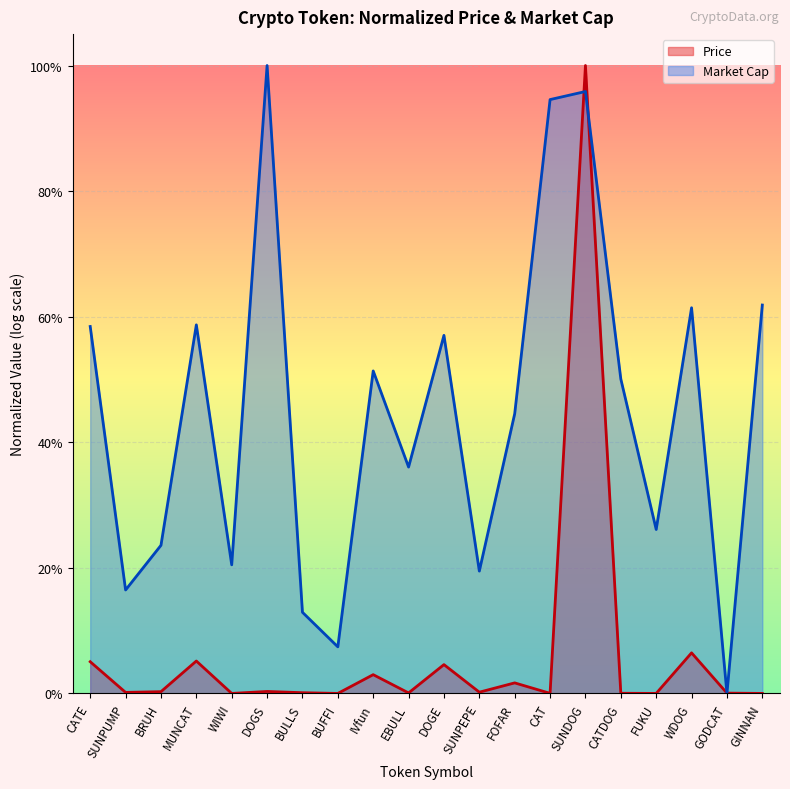

What is the change in value from CATE to CATDOG?

-0.1